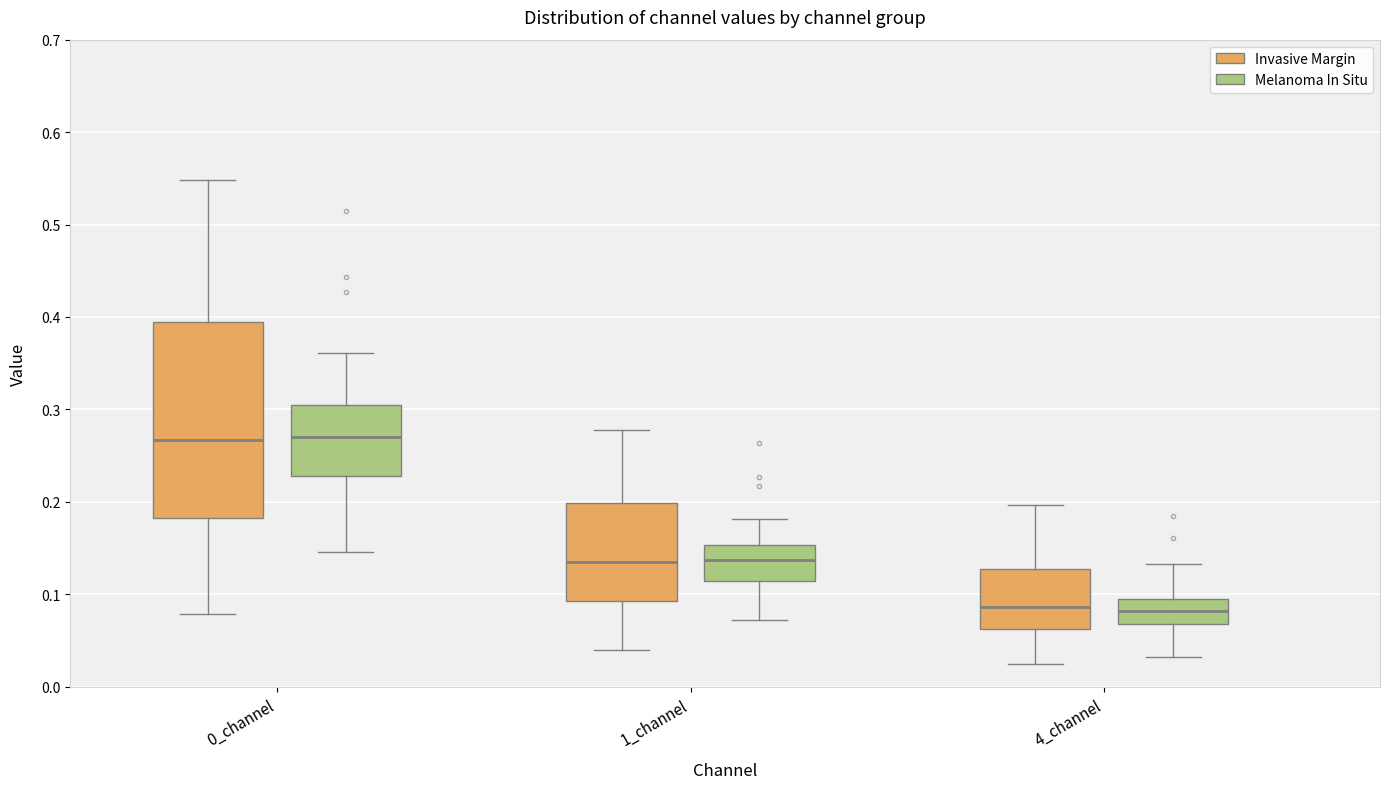

Reading left to right, transcribe this box plot: for each box, give where its median line is, the range the box spans, and where its two whiskers end, as read against the y-axis. The values are not printed on the chart, so give them approximately, as read against the axis.

0_channel (Invasive Margin): median 0.27, box 0.18 to 0.39, whiskers 0.08 to 0.55
0_channel (Melanoma In Situ): median 0.27, box 0.23 to 0.30, whiskers 0.15 to 0.36
1_channel (Invasive Margin): median 0.14, box 0.09 to 0.20, whiskers 0.04 to 0.28
1_channel (Melanoma In Situ): median 0.14, box 0.11 to 0.15, whiskers 0.07 to 0.18
4_channel (Invasive Margin): median 0.09, box 0.06 to 0.13, whiskers 0.02 to 0.20
4_channel (Melanoma In Situ): median 0.08, box 0.07 to 0.09, whiskers 0.03 to 0.13